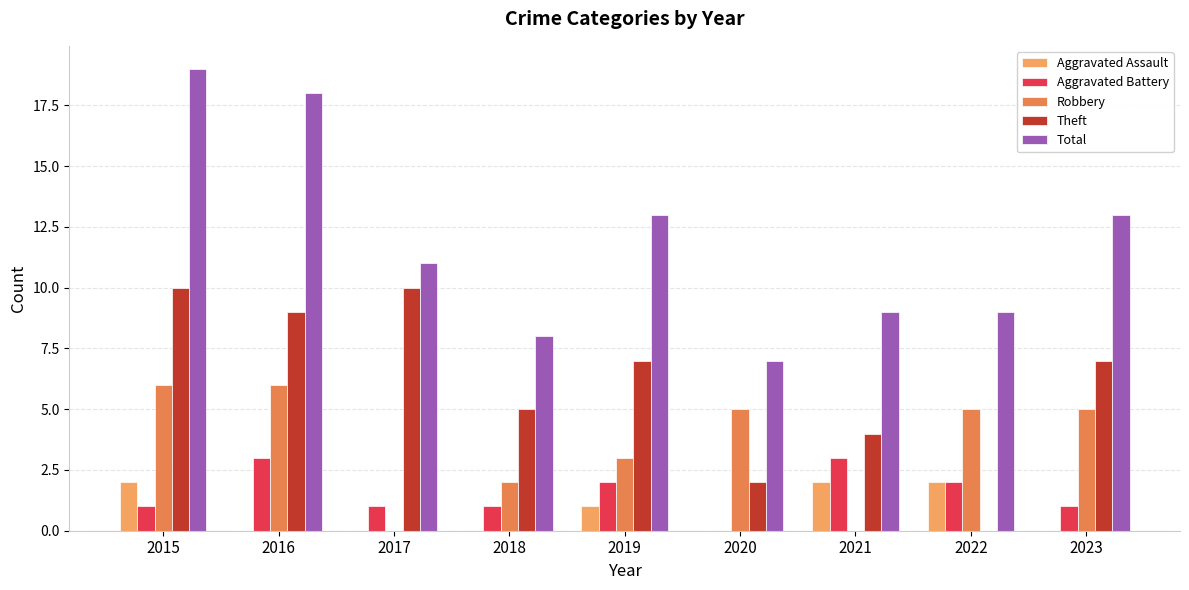

Does the chart contain stacked bars?

No